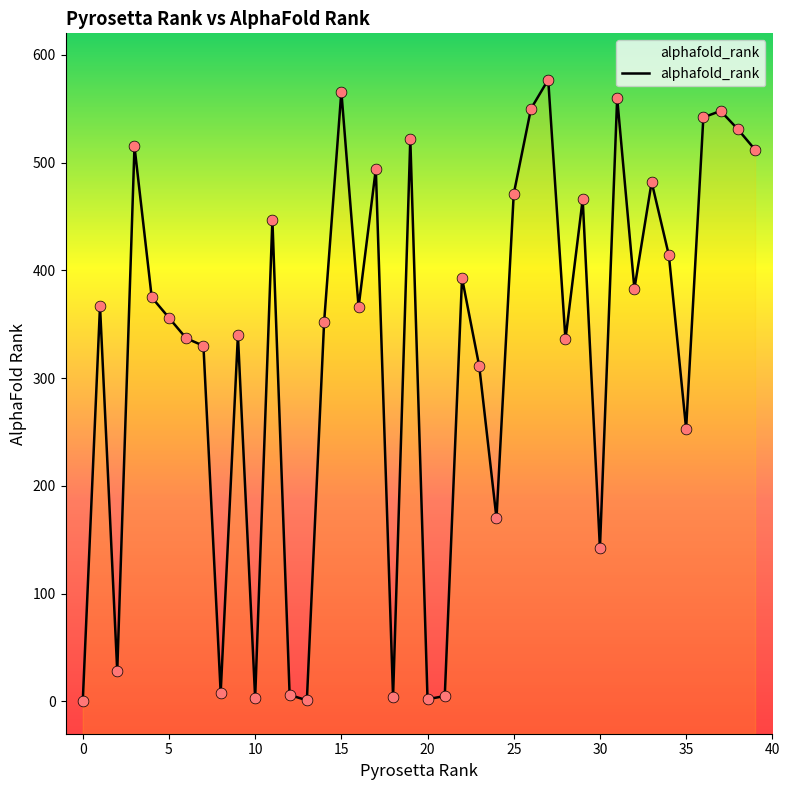

Between 15 and 30, which is larger?

15